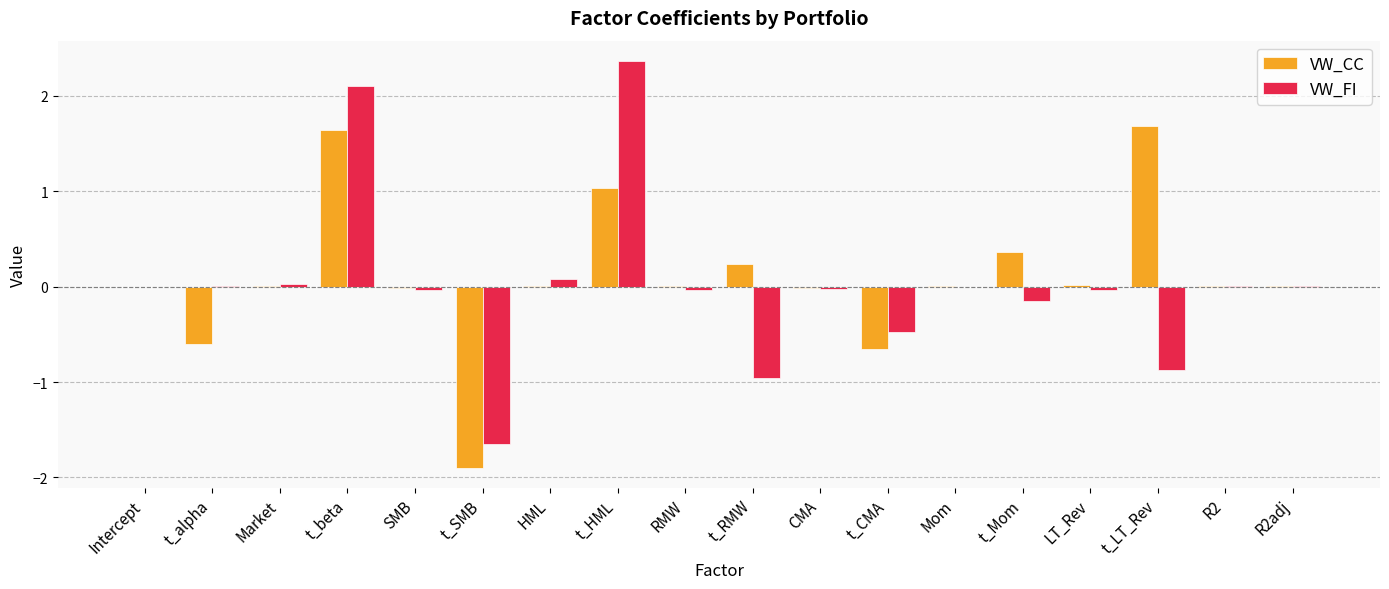

What is the sum of the VW_FI values at t_LT_Rev and t_Mom?

-1.0